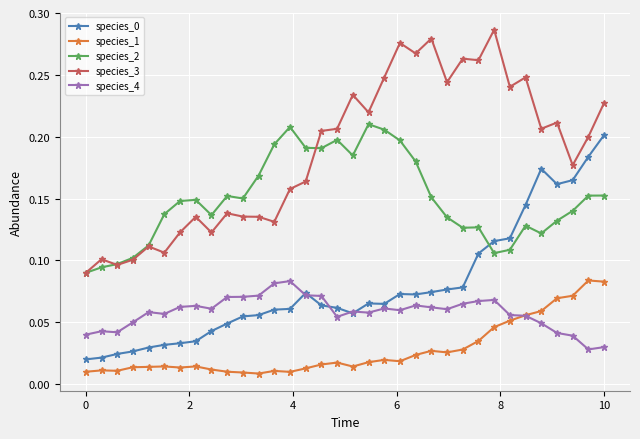

True or false: species_0 has more than 1 interior local peaks.

True